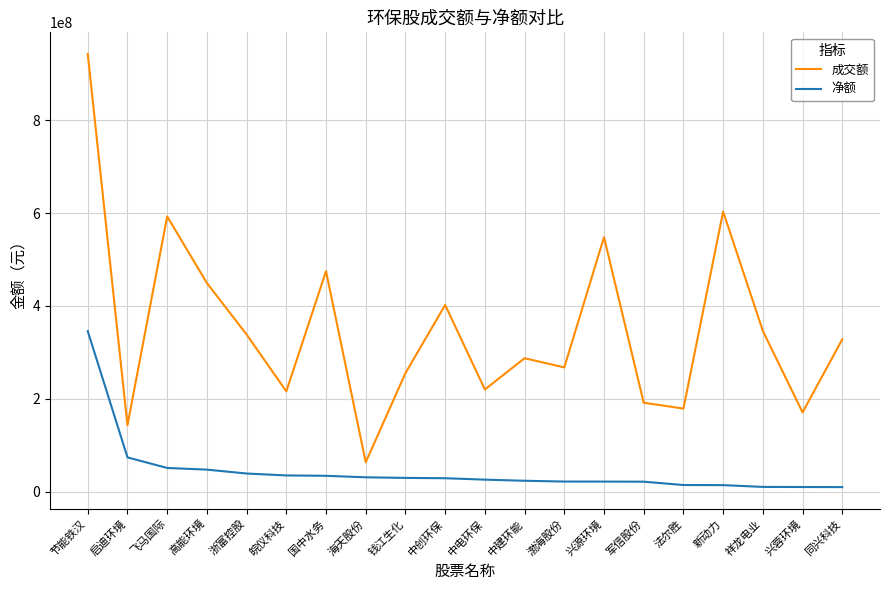

Where does the 成交额 series first go above 328092719?

节能铁汉